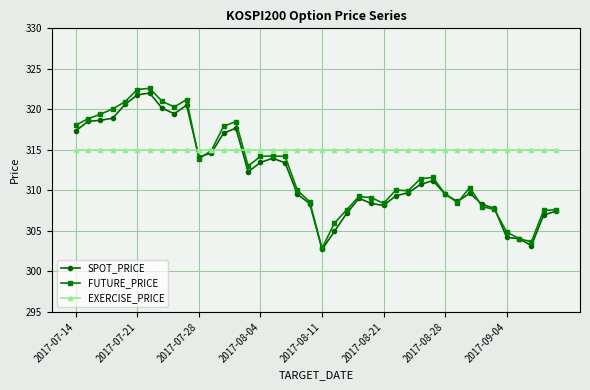

What is the value of the FUTURE_PRICE point at the 37th from the left?

304.1